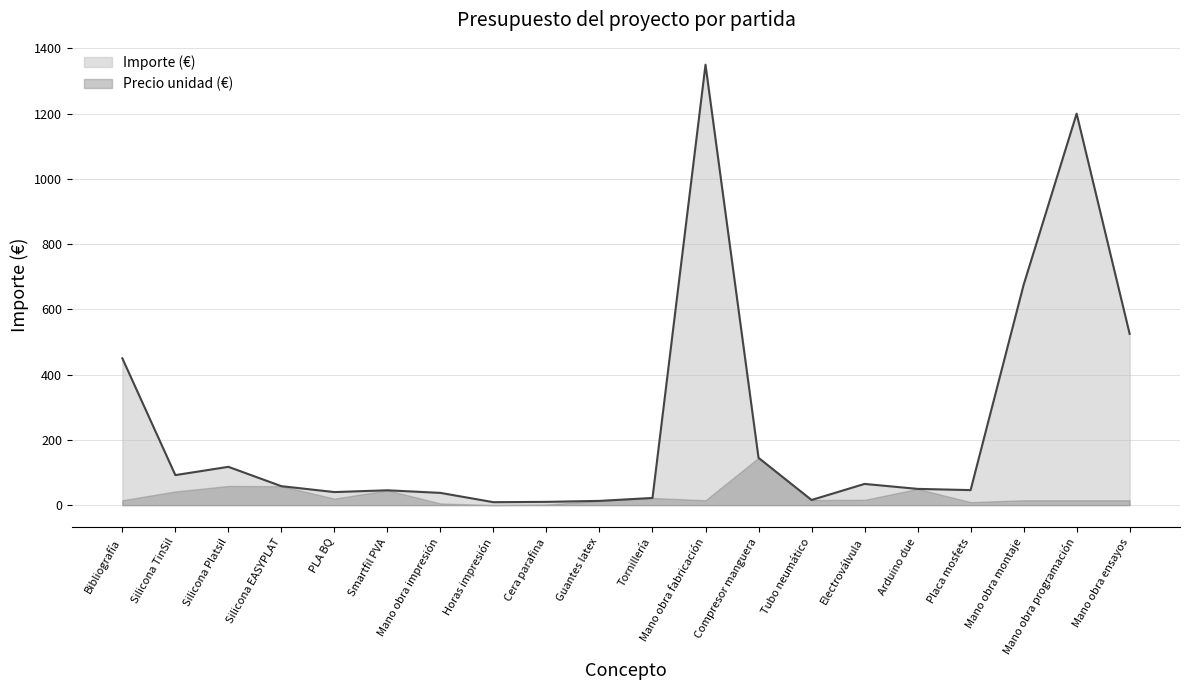

List the labels in order of value, largest first.

Mano obra fabricación, Mano obra programación, Mano obra montaje, Mano obra ensayos, Bibliografía, Compresor manguera, Silicona Platsil, Silicona TinSil, Electroválvula, Silicona EASYPLAT, Arduino due, Placa mosfets, Smartfil PVA, PLA BQ, Mano obra impresión, Tornillería, Tubo neumático, Guantes latex, Cera parafina, Horas impresión